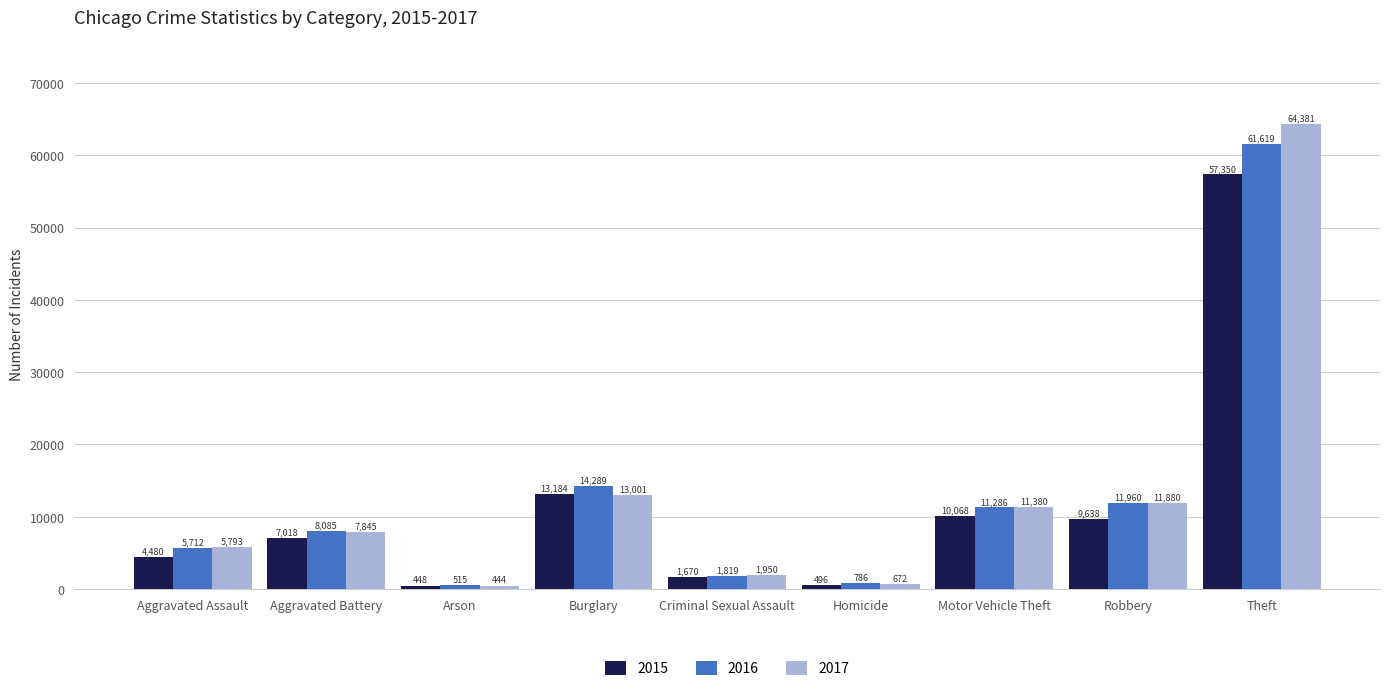

What is the label of the 6th bar from the left?

Homicide